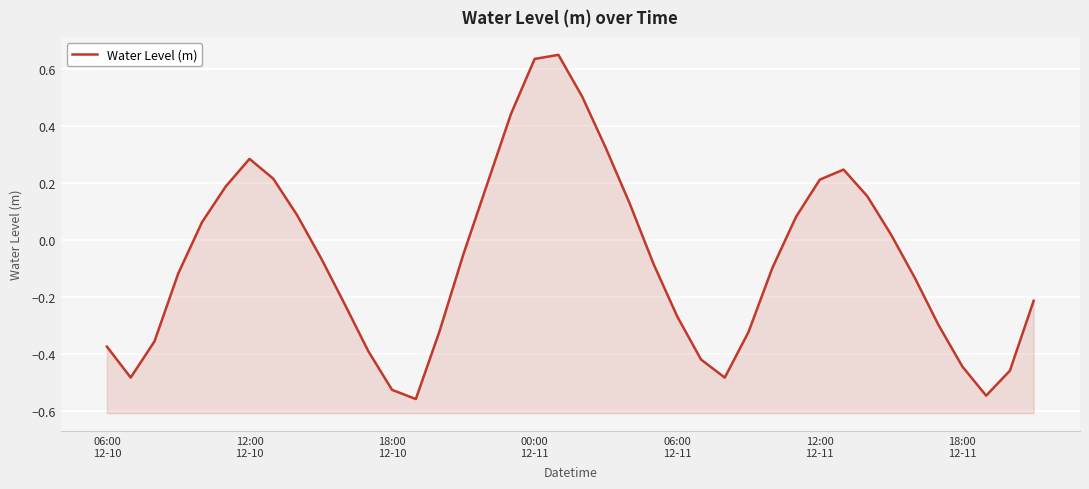

Read the value at 26.

-0.5